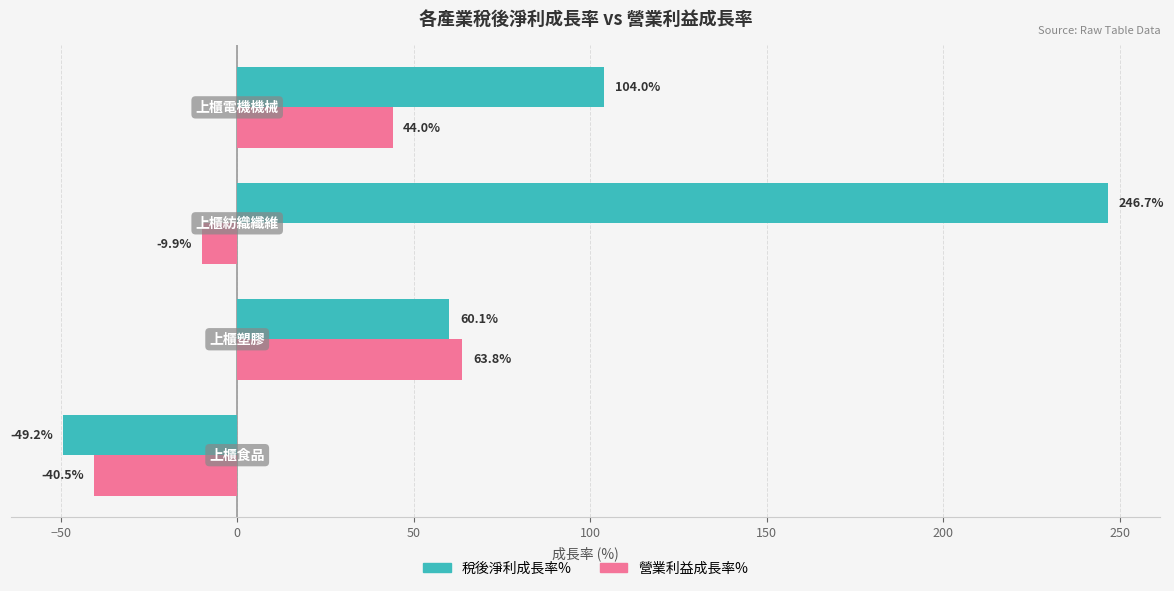

Which series has the largest range (max minus min)?

稅後淨利成長率%